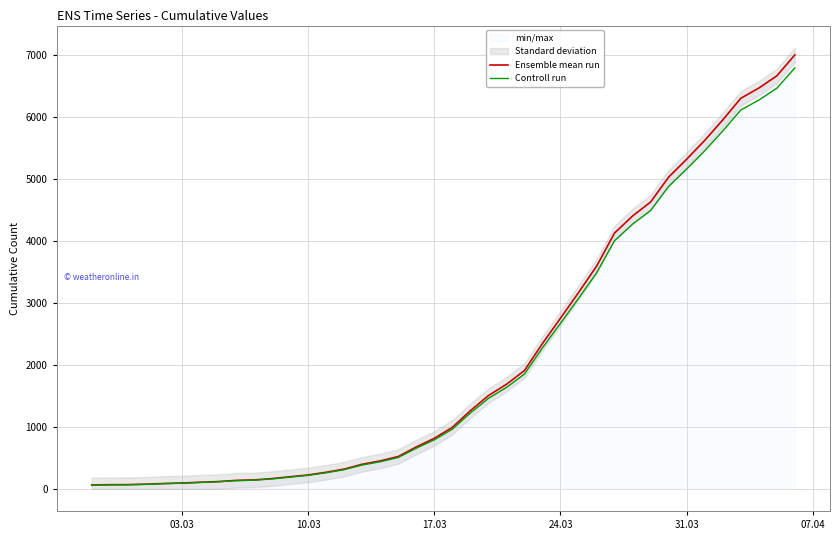

What is the highest value of the Ensemble mean run series?

6994.0